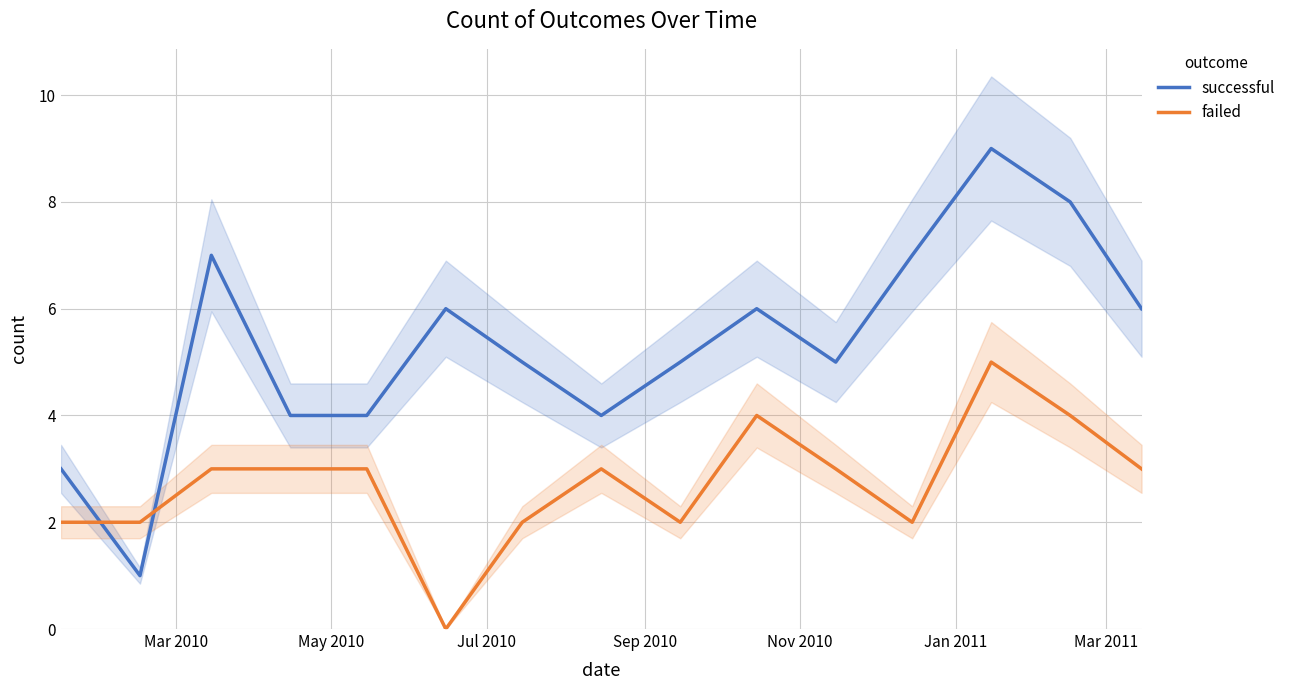

Which series has the largest total across all categories?

successful